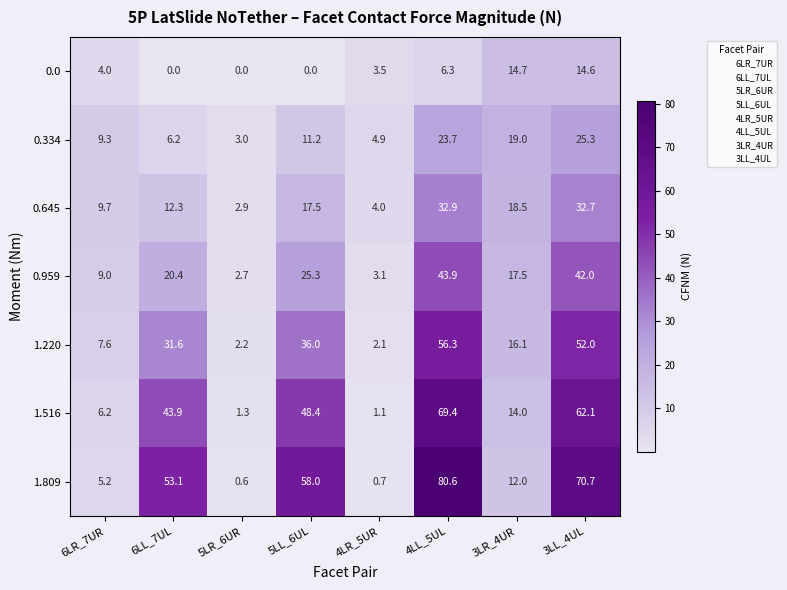

What is the difference between the 0.334 values at 5LL_6UL and 4LR_5UR?

6.3